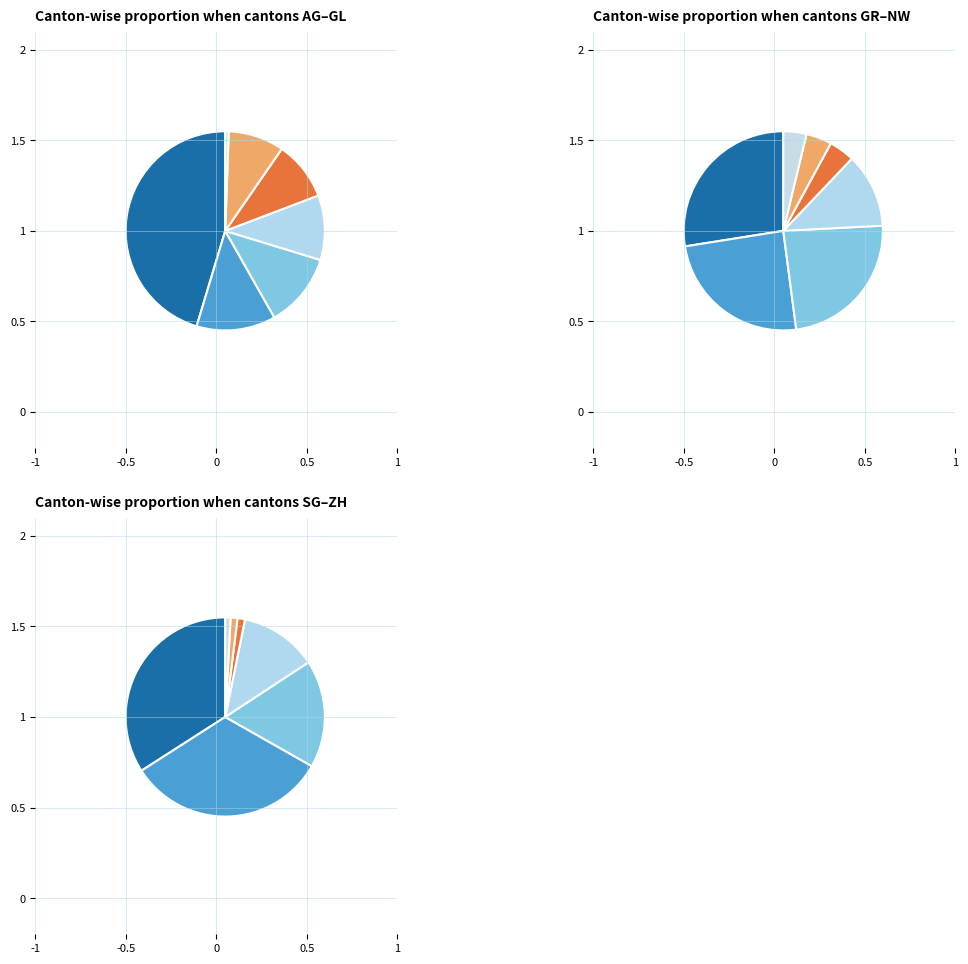

Rank the categories by value from lowest to highest.

GL, NW, SG, SH, UR, ZG, SO, JU, LU, GR, NE, FR, BL, AG, BS, BE, VS, ZH, VD, TI, GE